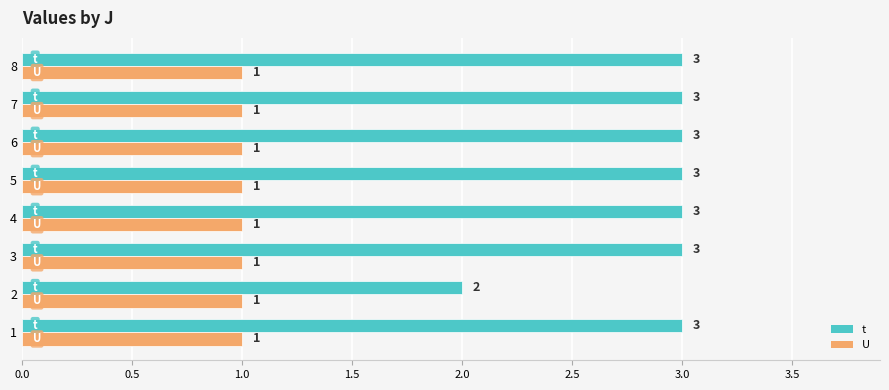

Which series has the widest spread of values?

t